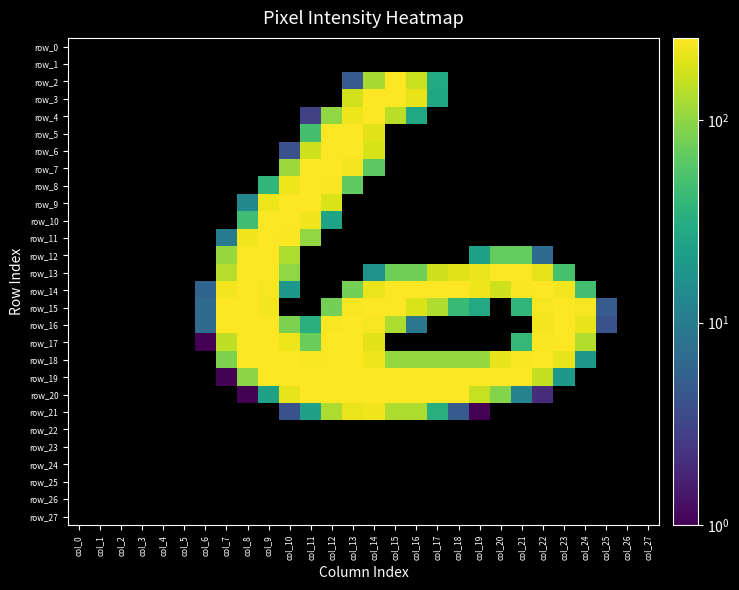

Which label corresponds to the largest value in the chart?

col_15